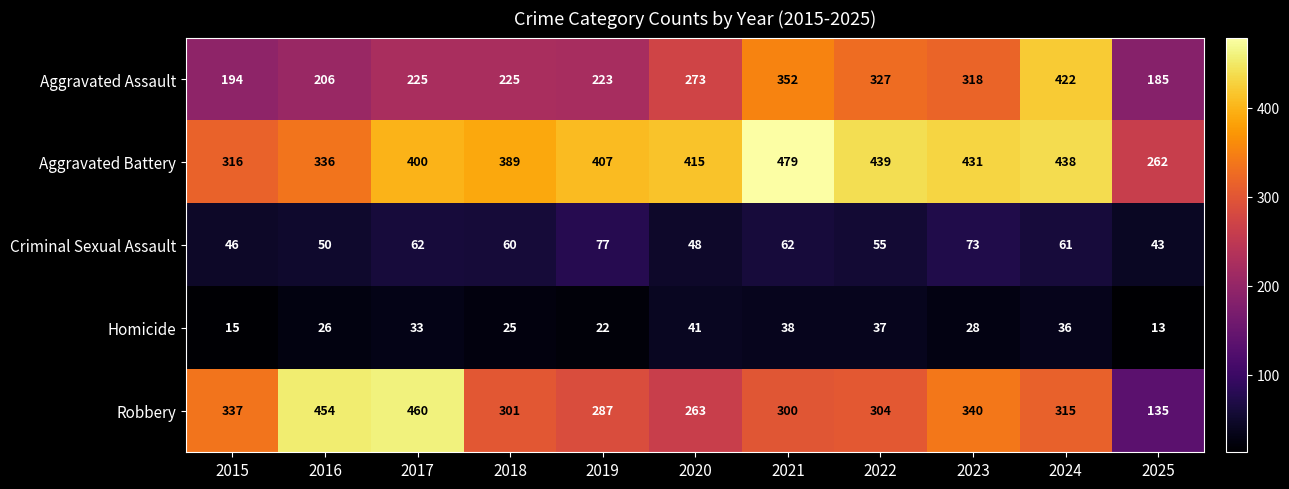

List the series in order of their peak value, lowest first.

Homicide, Criminal Sexual Assault, Aggravated Assault, Robbery, Aggravated Battery